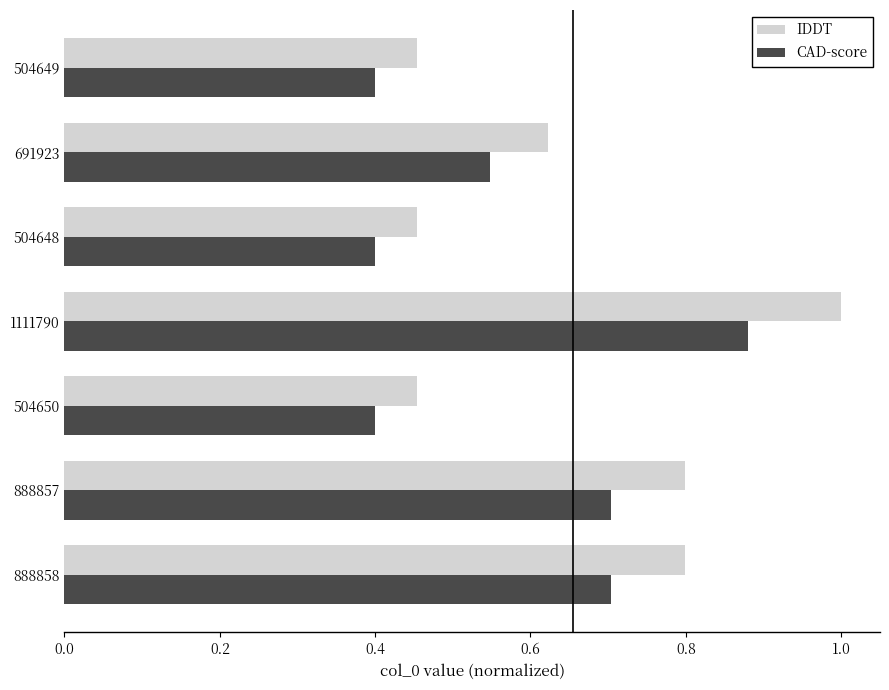

At which label does CAD-score reach its peak?

1111790